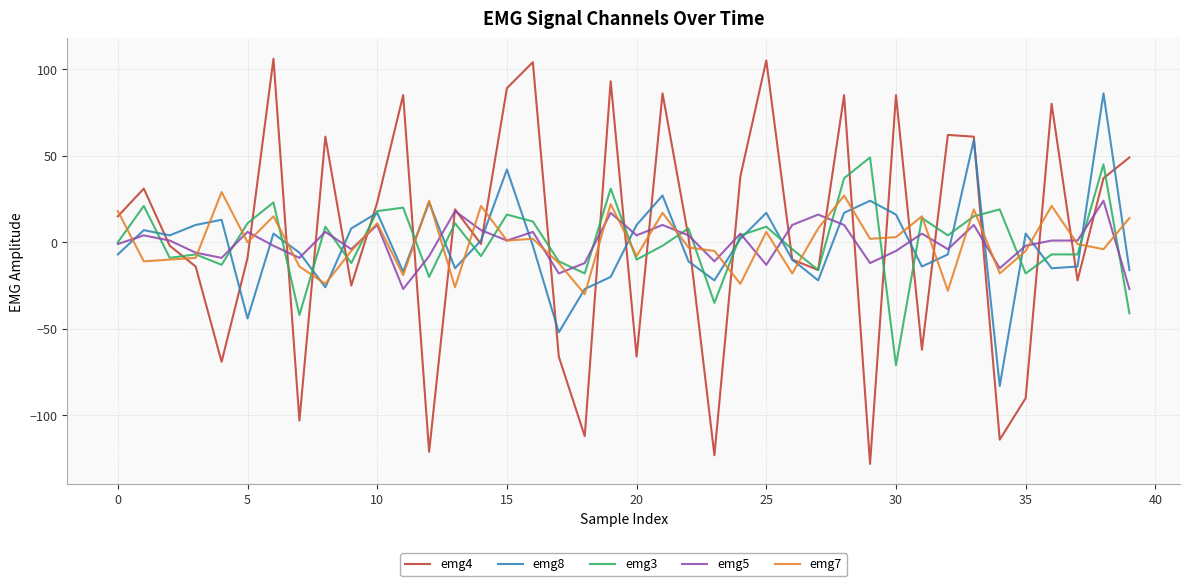

After their last crossing, which series has the higher values: emg8 or emg5?

emg8